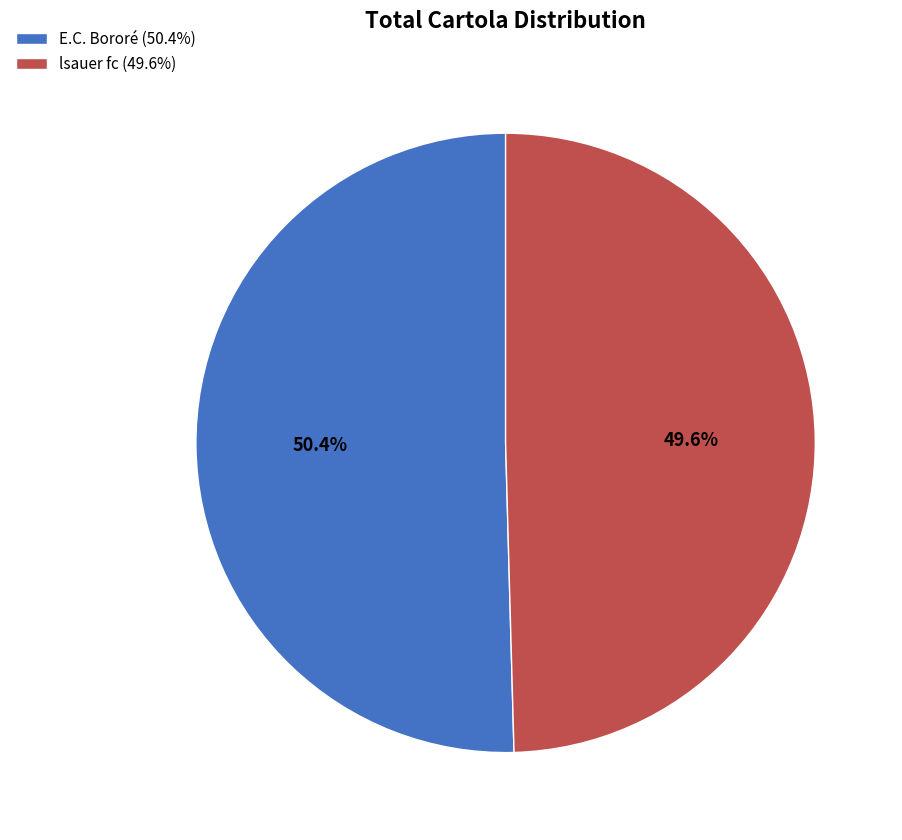

Does lsauer fc represent more than half of the total?

No